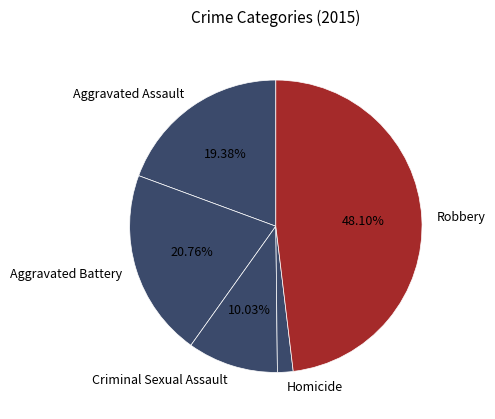

To the nearest percent, what is the average slice percentage?

20%